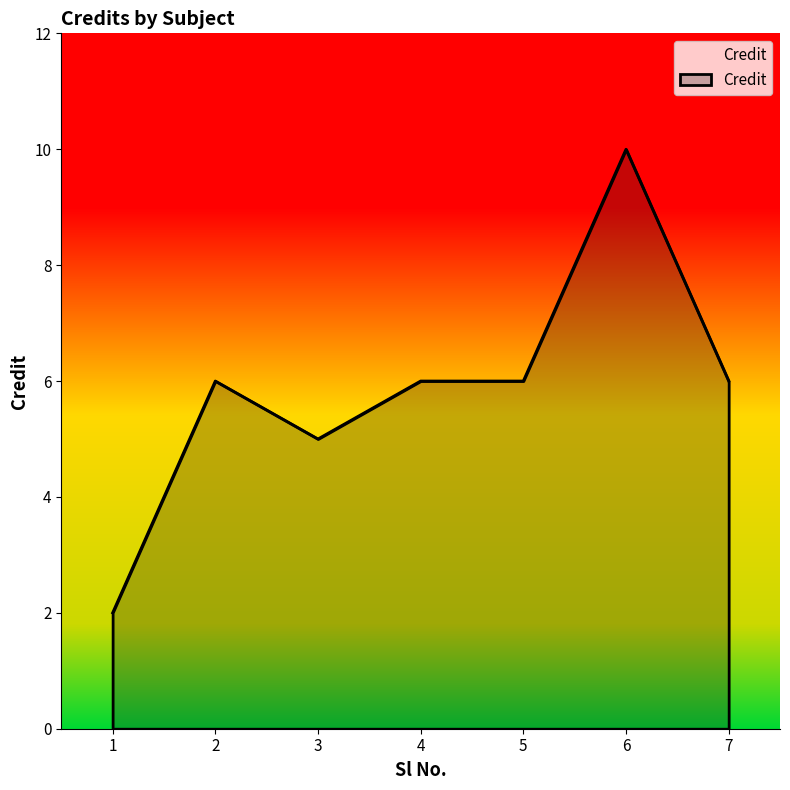

What is the change in value from 4 to 6?

+4